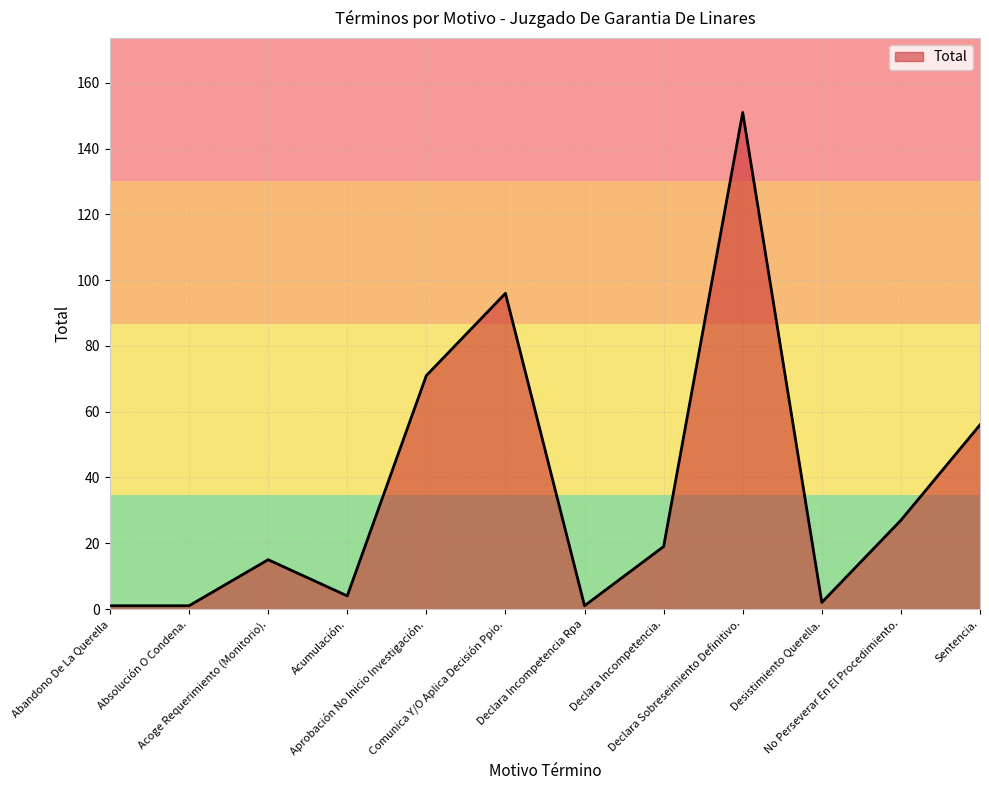

What is the difference between the maximum and minimum values?

150